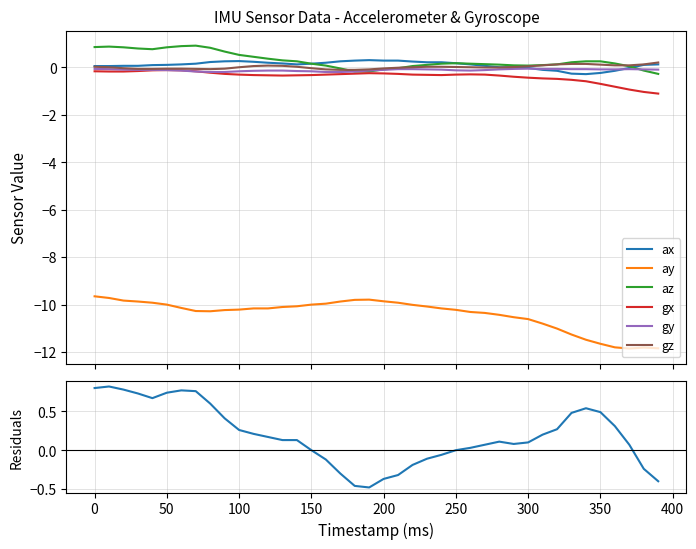

Which series ends up on top after the final intersection of az and gy?

gy